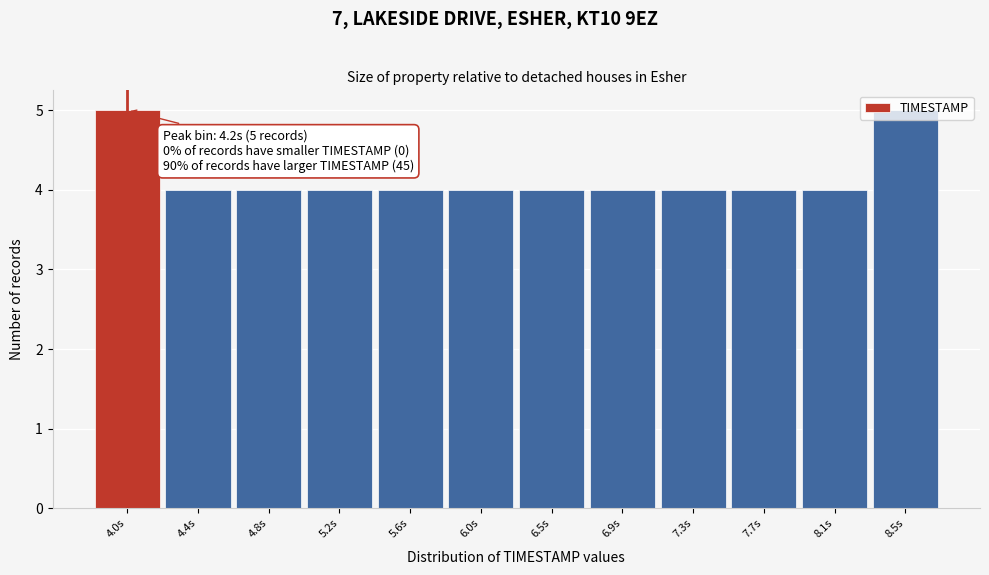

The value at 7.7s is 3. True or false?

False